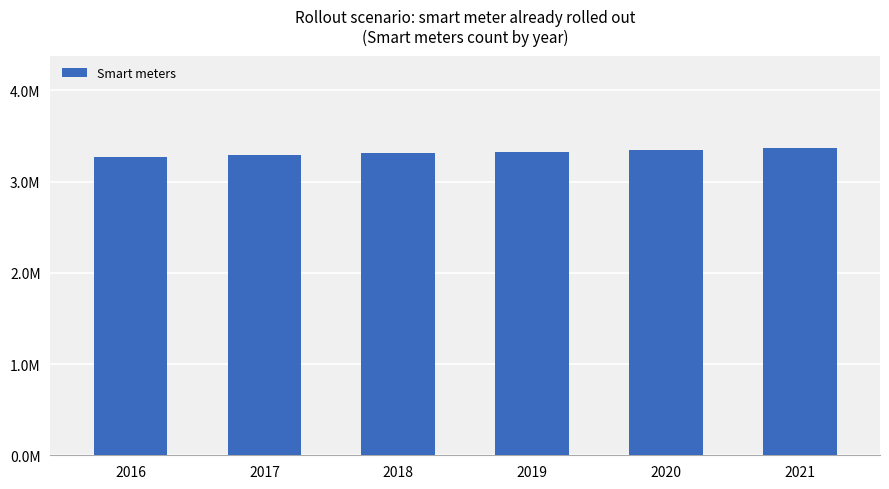

Does the chart contain any negative values?

No